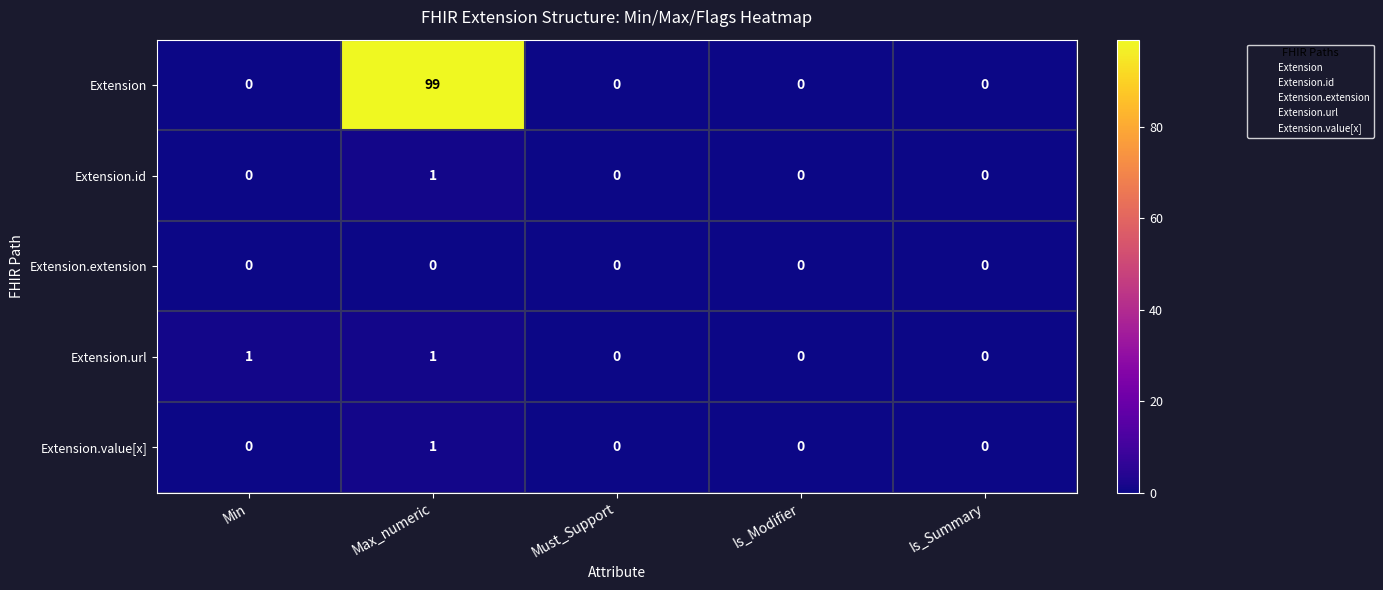

The value of Extension.url at Is_Summary is 0. True or false?

True